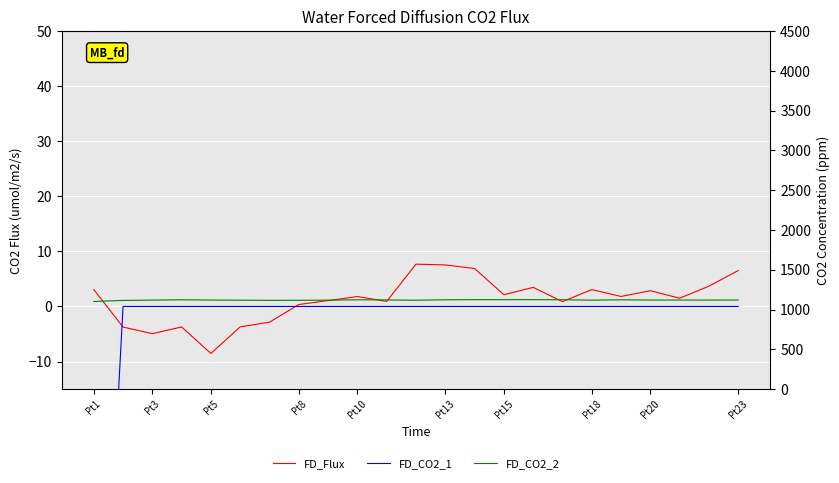

How many values in the FD_CO2_2 series exceed 1?

22